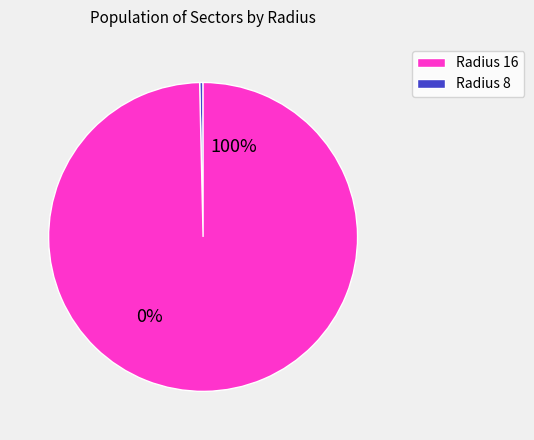

How many segments does this pie chart have?

2